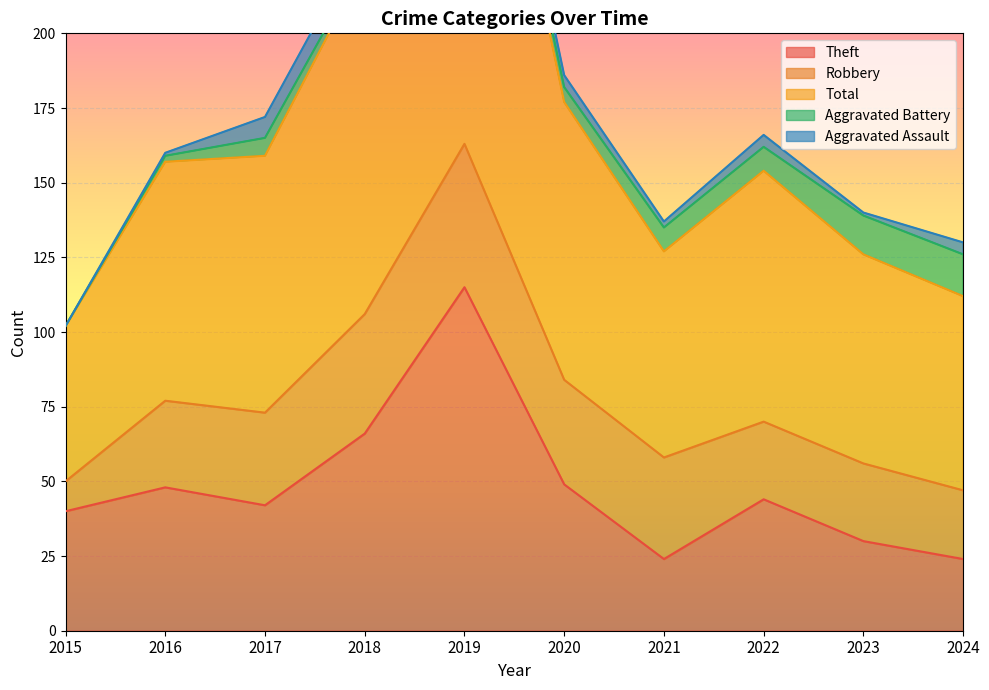

At which label does Aggravated Battery reach its minimum?

2015